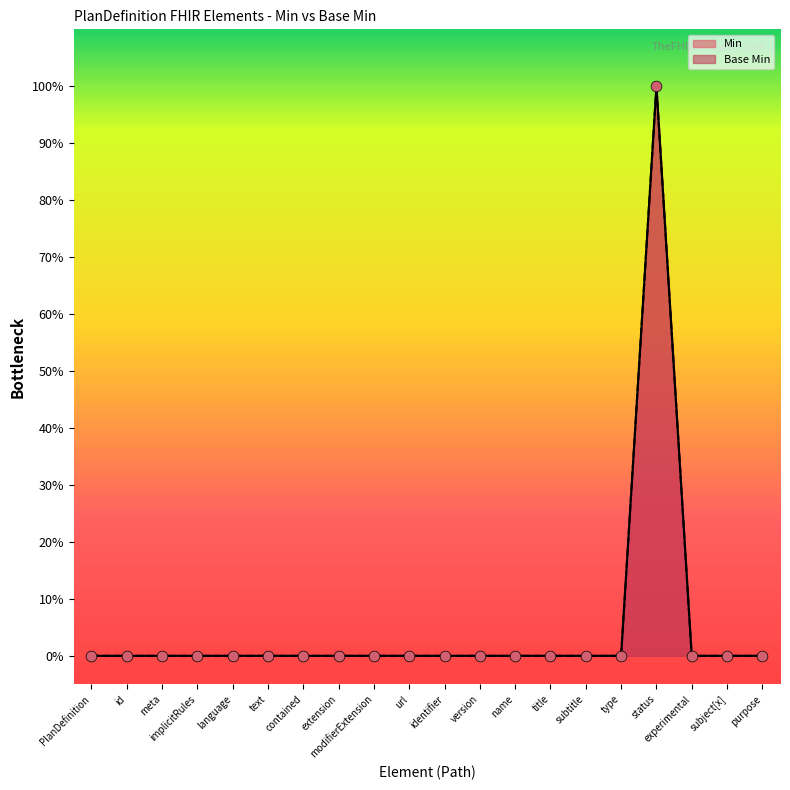

Between PlanDefinition and purpose, which is larger?

PlanDefinition